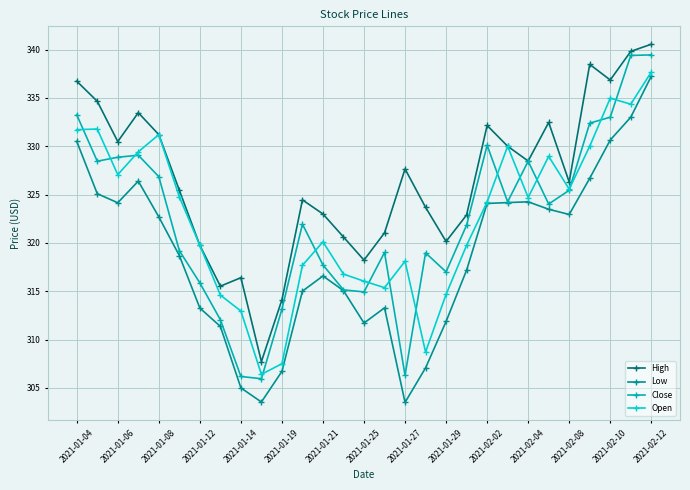

True or false: High and Low intersect in this chart.

False